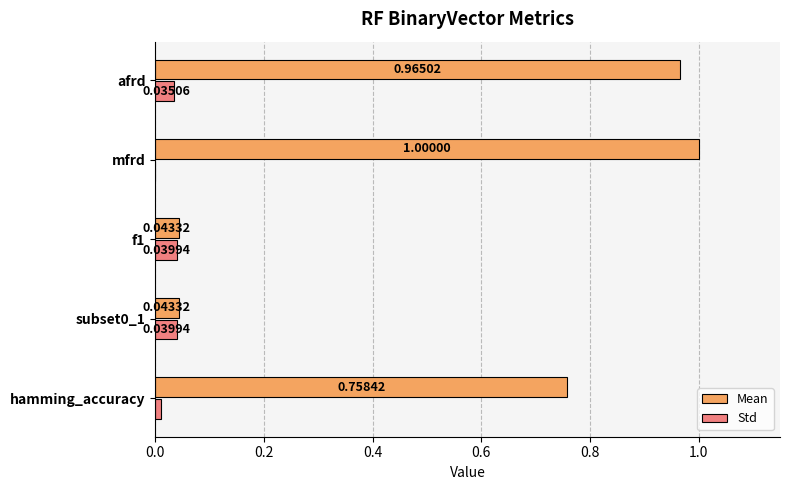

Which label corresponds to the largest value in the chart?

mfrd